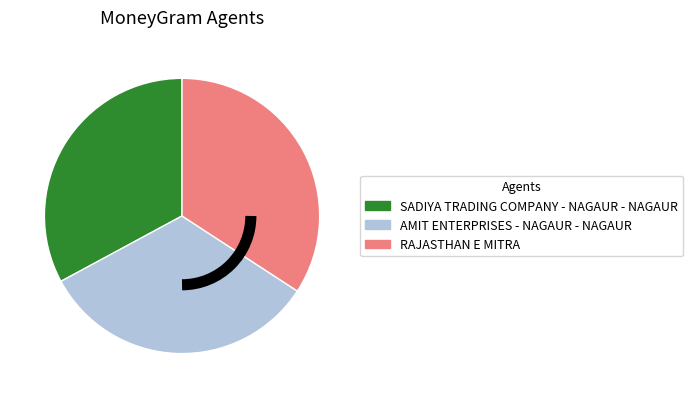

The AMIT ENTERPRISES - NAGAUR - NAGAUR slice represents 26% of the pie. True or false?

False